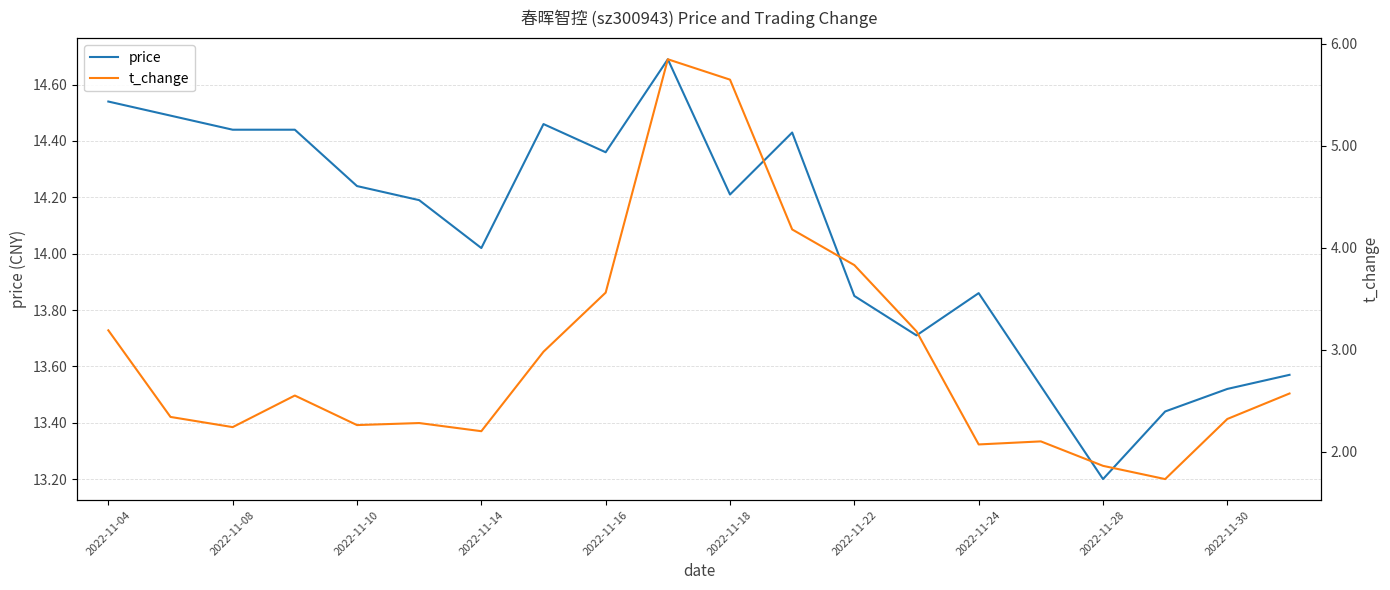

The value of price at 2022-11-08 is 4.0. True or false?

False